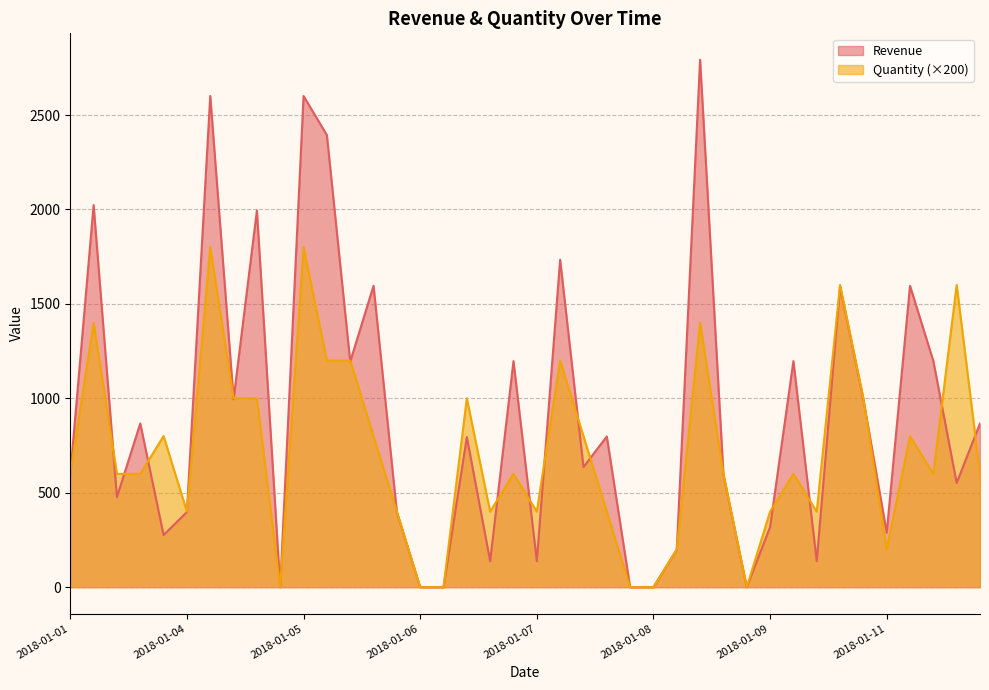

Which series has the largest total across all categories?

Revenue